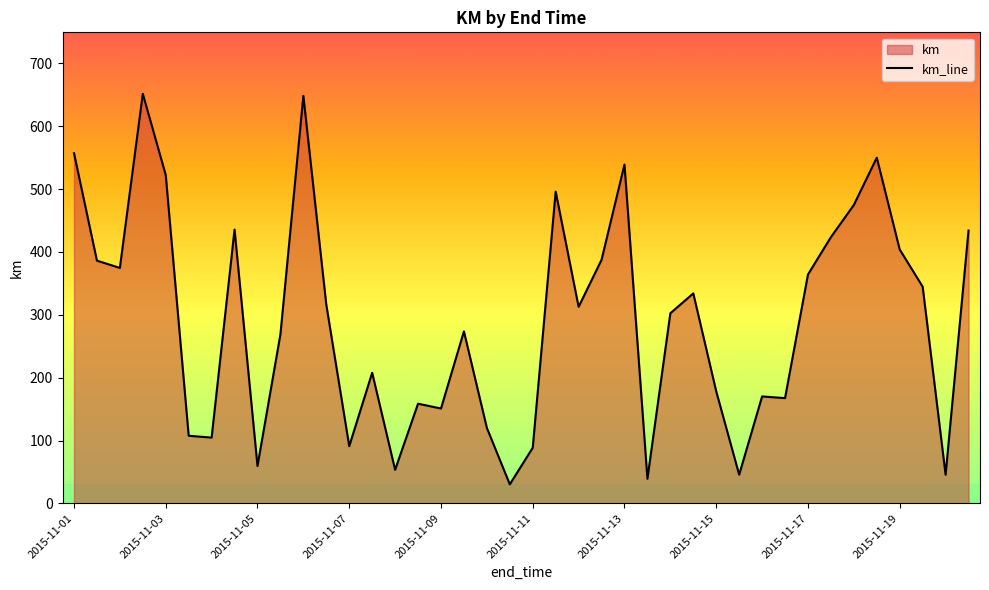

What is the greatest value displayed?

651.7